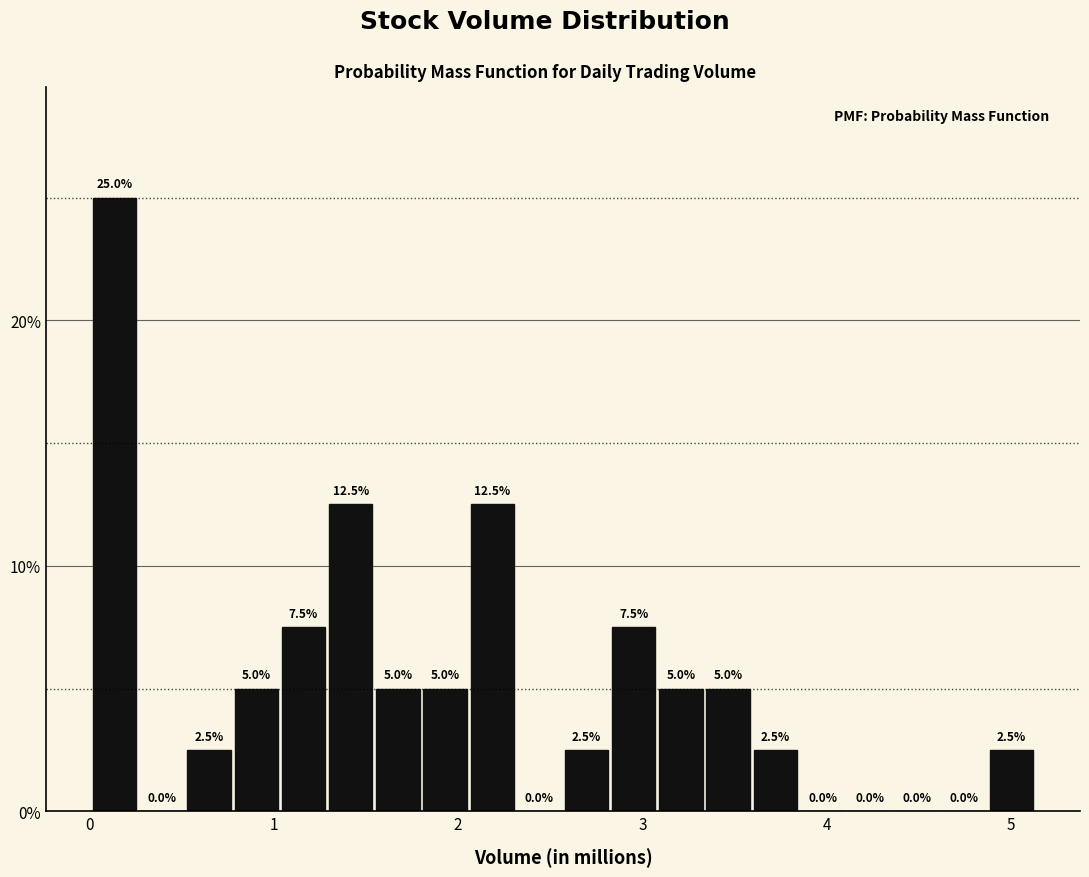

Around what value on the x-axis is the tallest bar? Give the approximate position of its centre, as read against the axis.

0.1